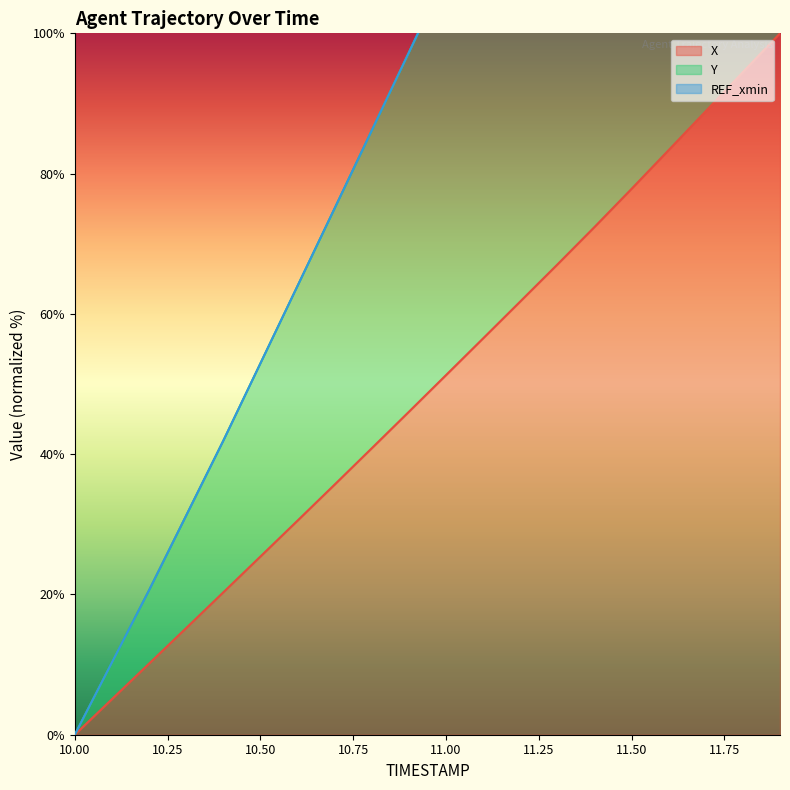

How many data points does each series have?

20